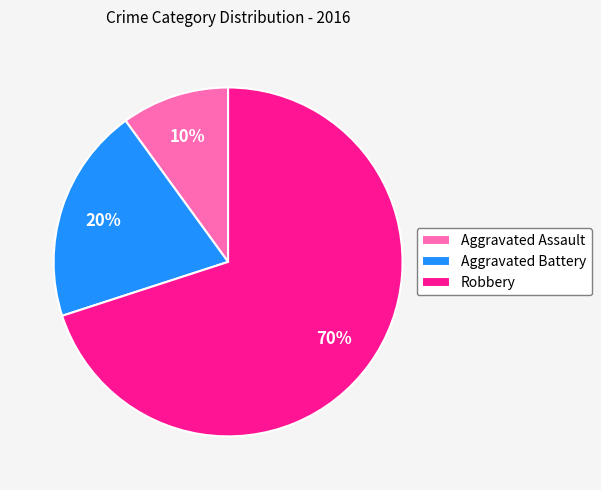

Which slice is the smallest?

Aggravated Assault